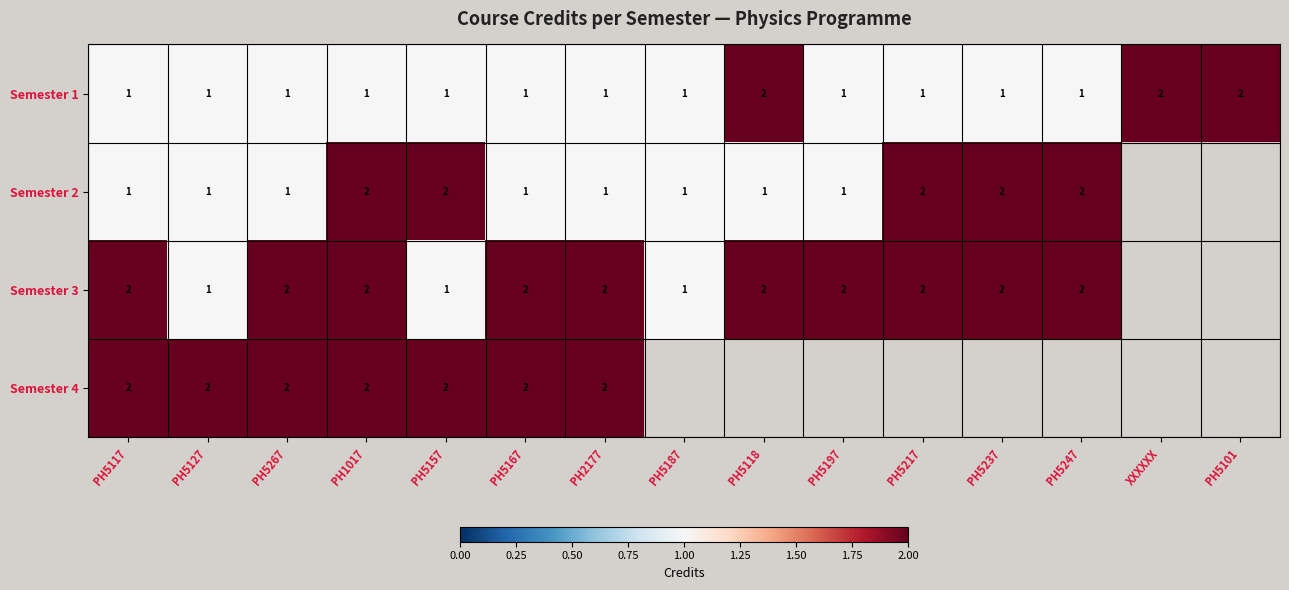

Is it true that Semester 2 equals 1 at PH5197?

True